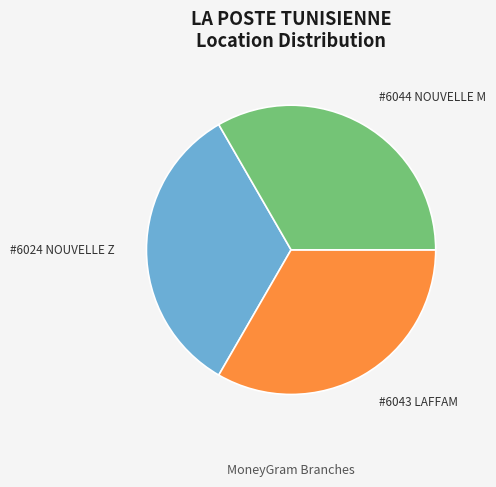

Does any single category account for the majority?

No